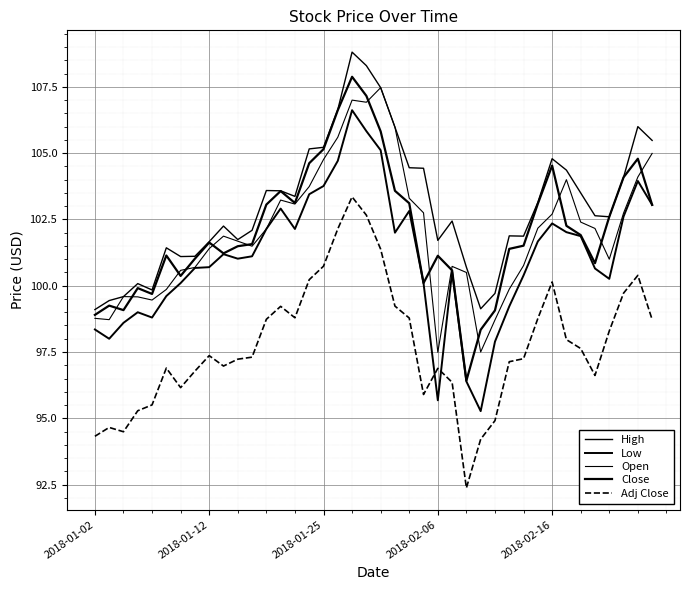

Does the chart display data point markers on the line(s)?

No